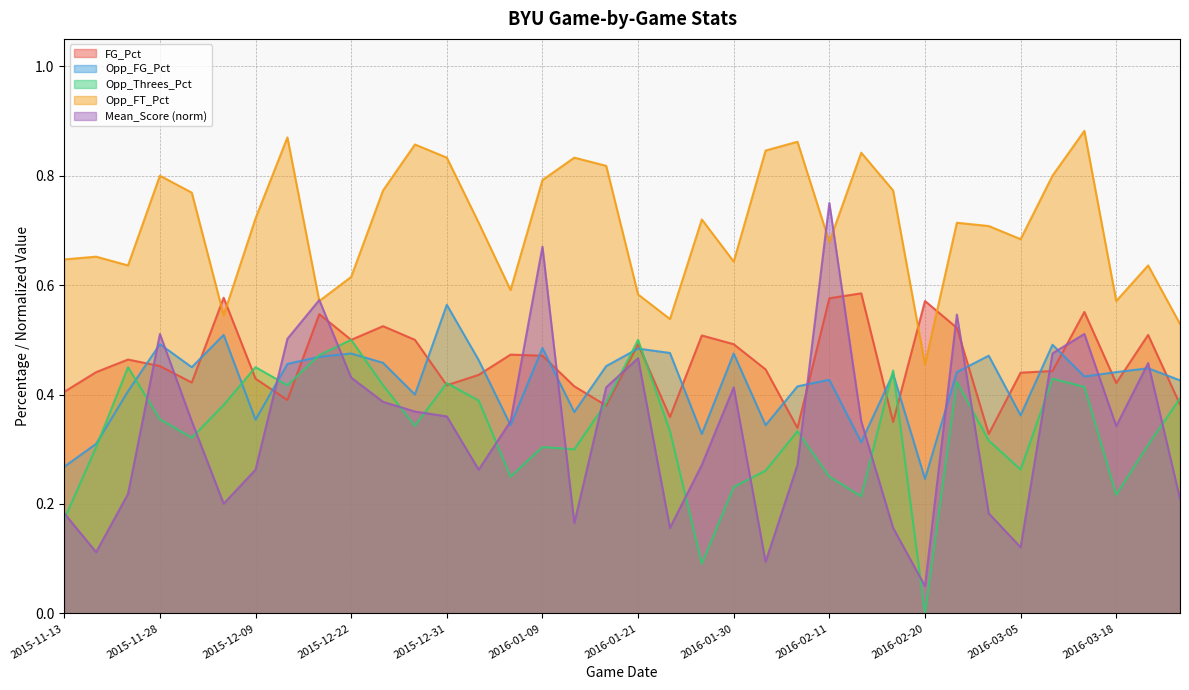

What value does the Opp_Threes_Pct series have at 2016-01-30?

0.2